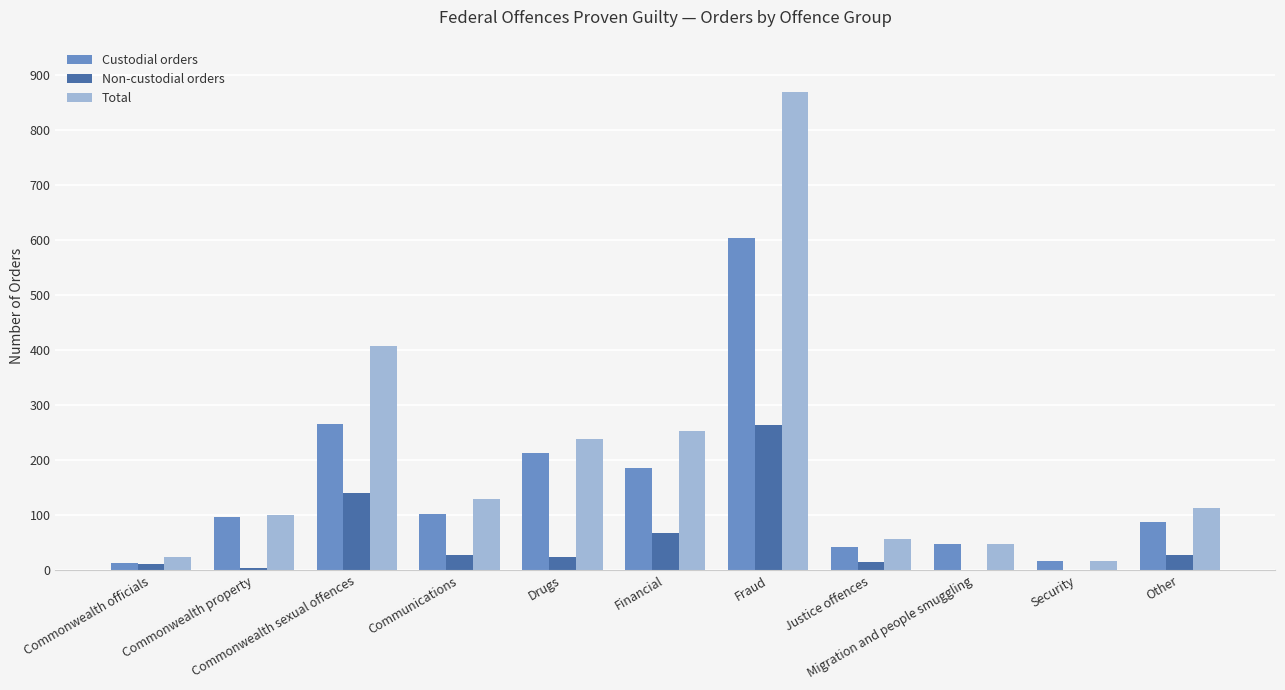

What is the total value across all series at Fraud?

1738